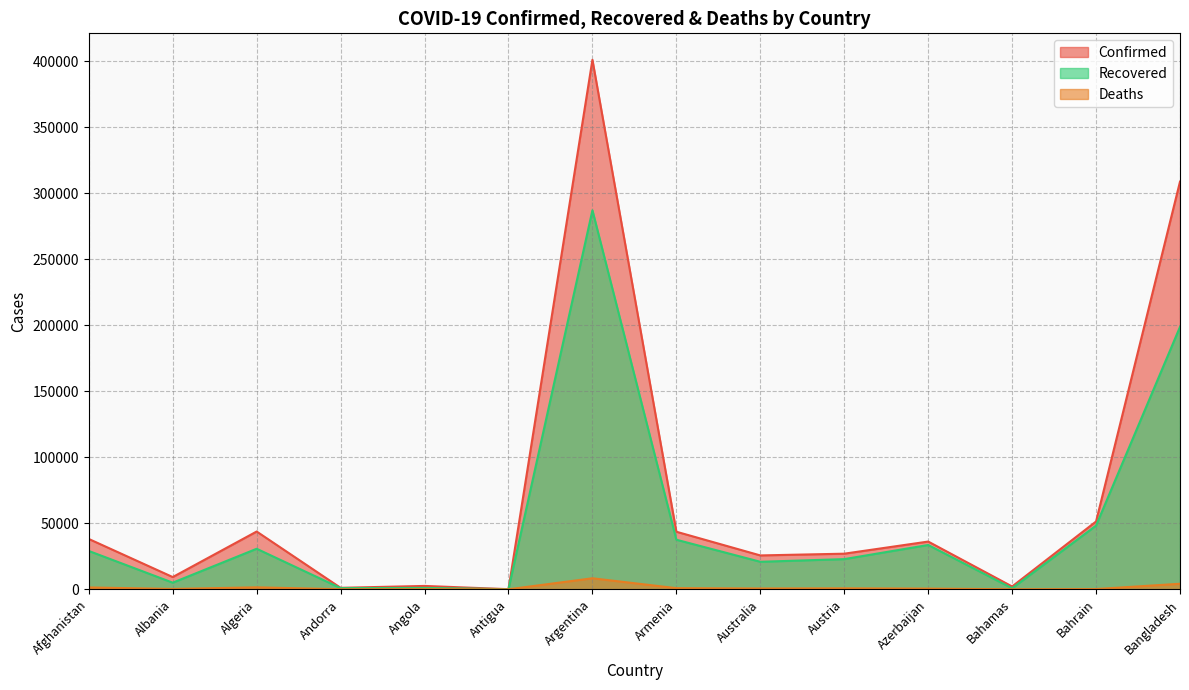

True or false: Confirmed has a value of 88589 at Bahrain.

False